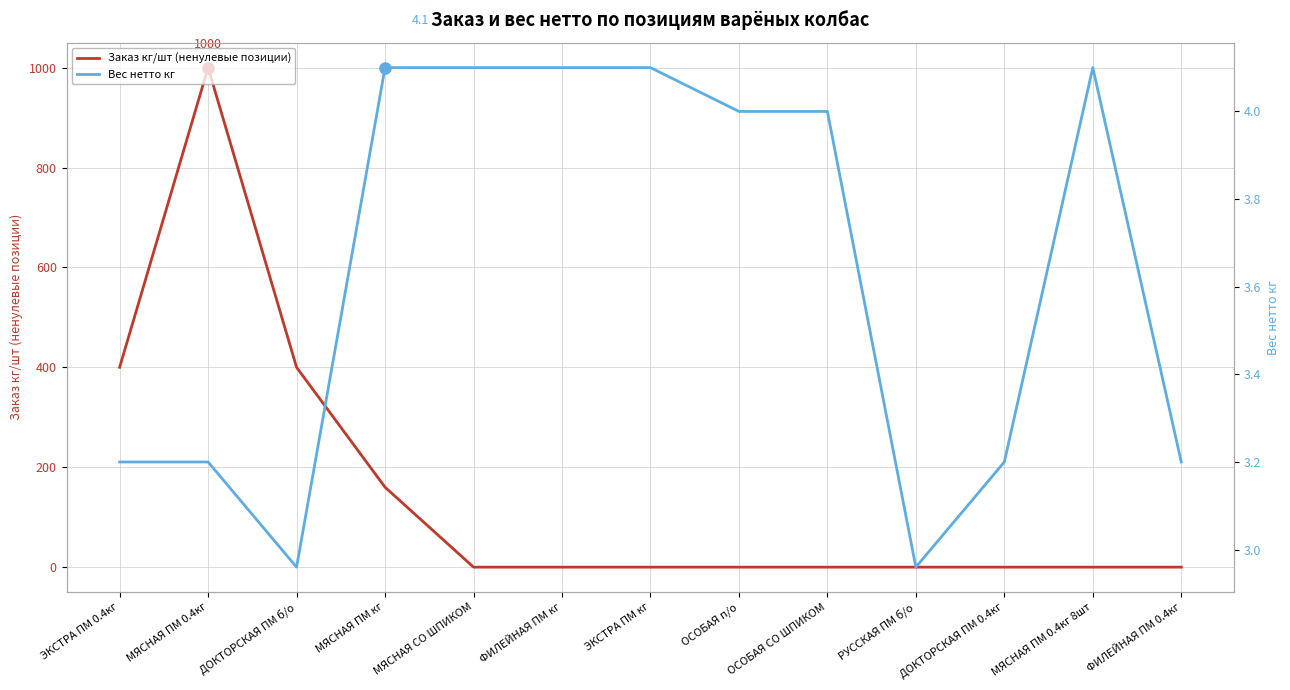

What is the label of the 10th point from the right?

МЯСНАЯ ПМ кг